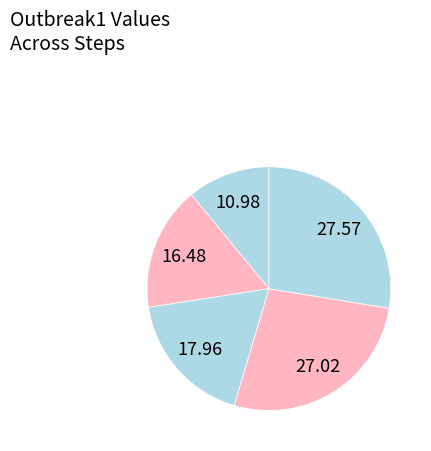

How many segments does this pie chart have?

5